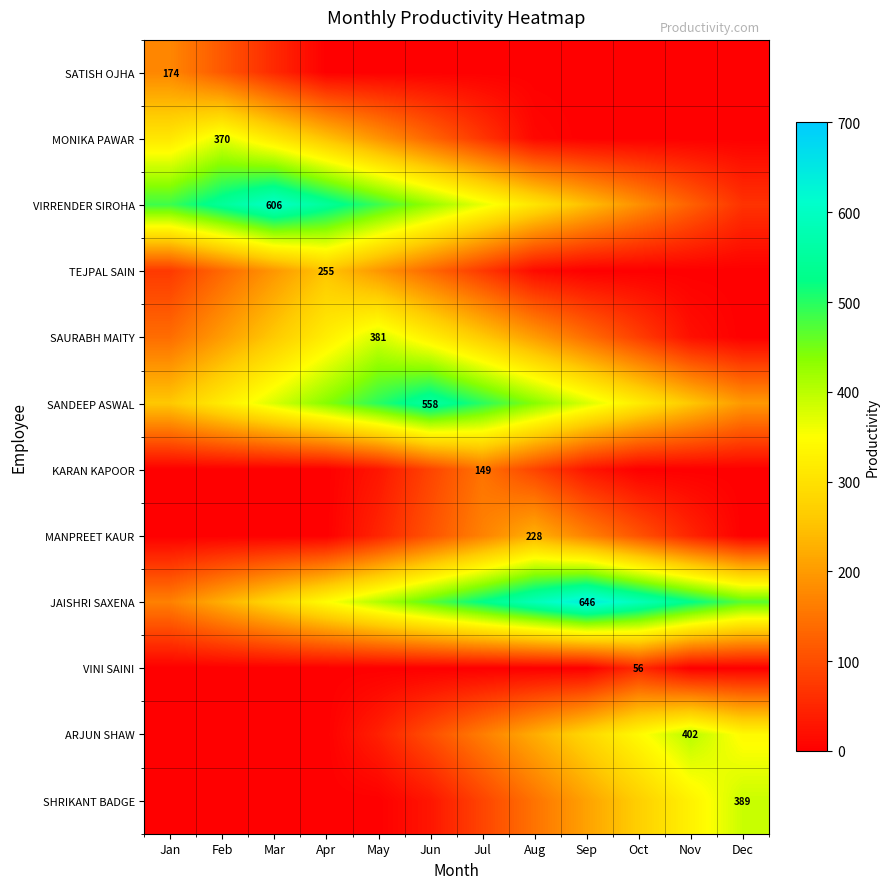

The SATISH OJHA series shows 174 at Jan. True or false?

True